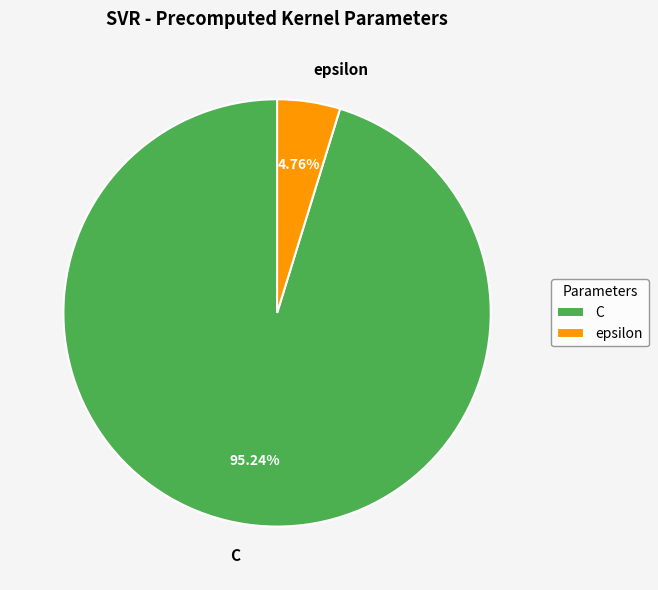

Which slice is the largest?

C